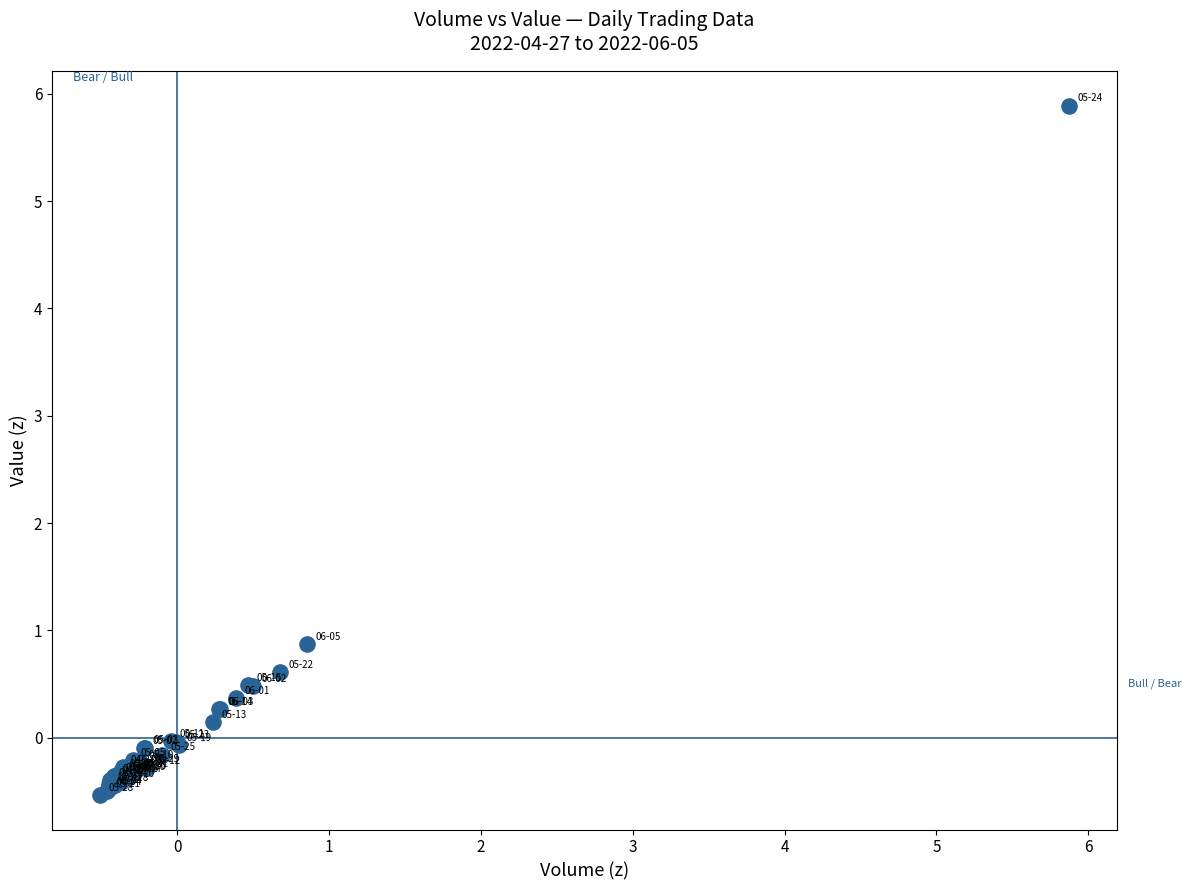

What Y value in the scatter plot is closest to 2?

0.9